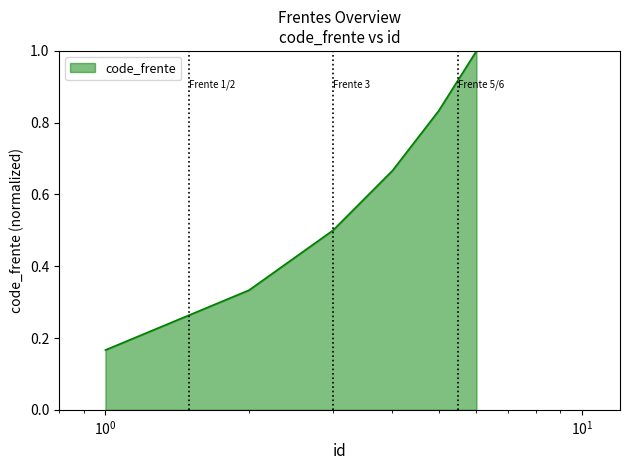

Does the chart have visible grid lines?

No